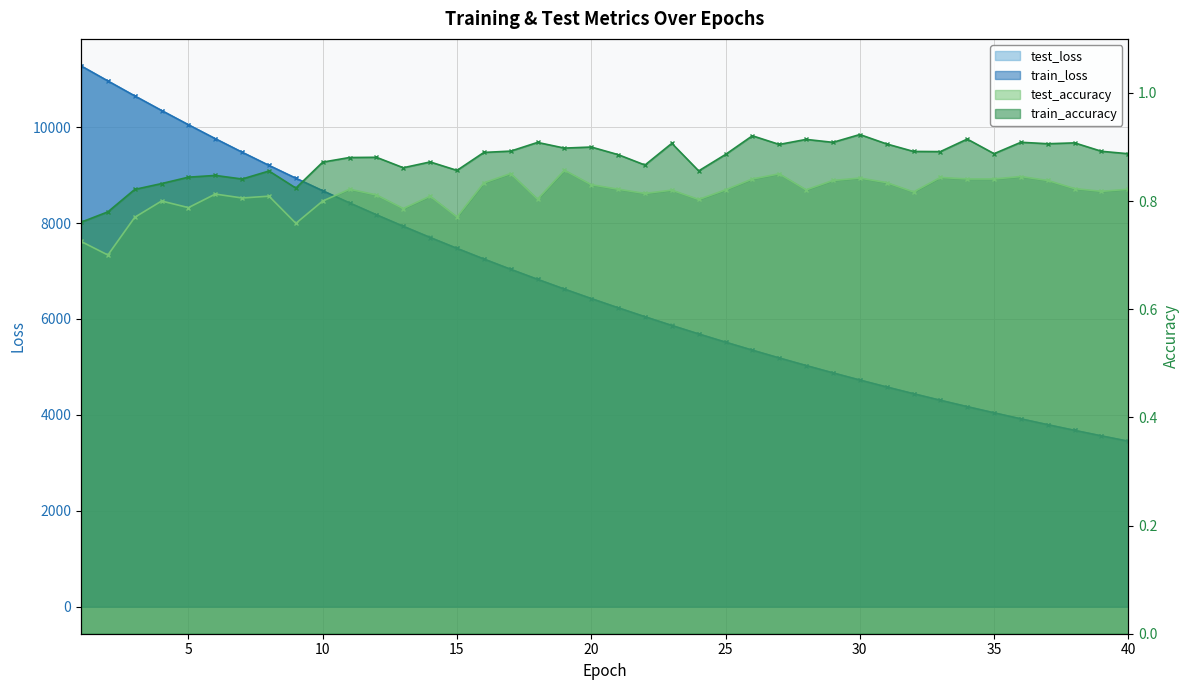

True or false: train_accuracy and train_loss intersect in this chart.

False